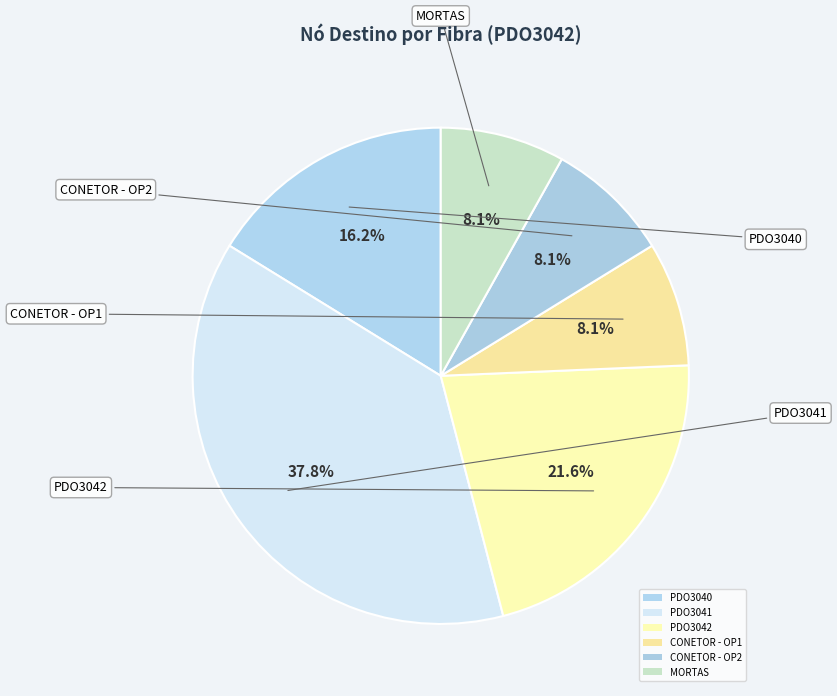

Rank the categories by value from lowest to highest.

CONETOR - OP1, CONETOR - OP2, MORTAS, PDO3040, PDO3042, PDO3041